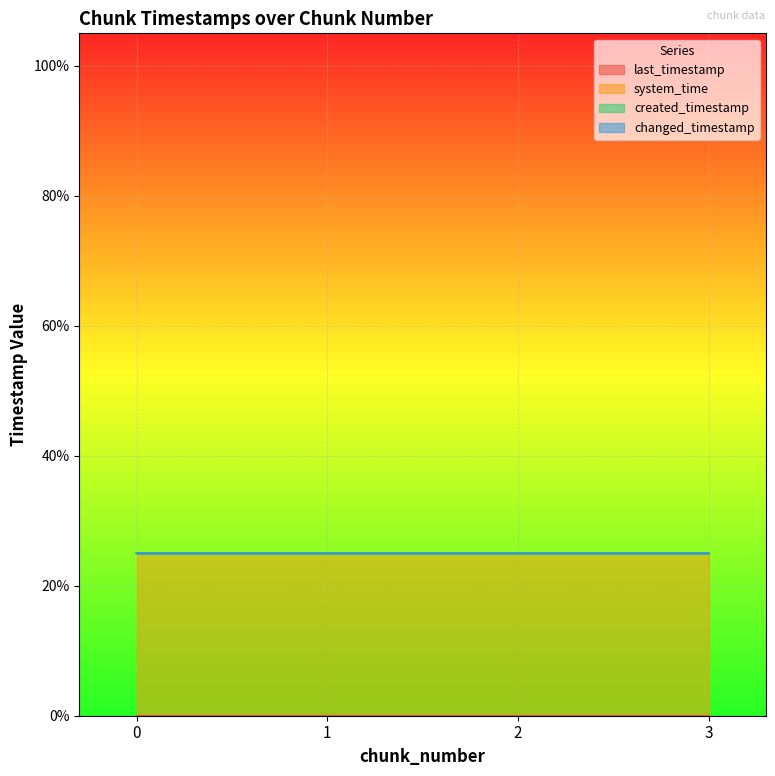

How many distinct data groups are displayed?

4